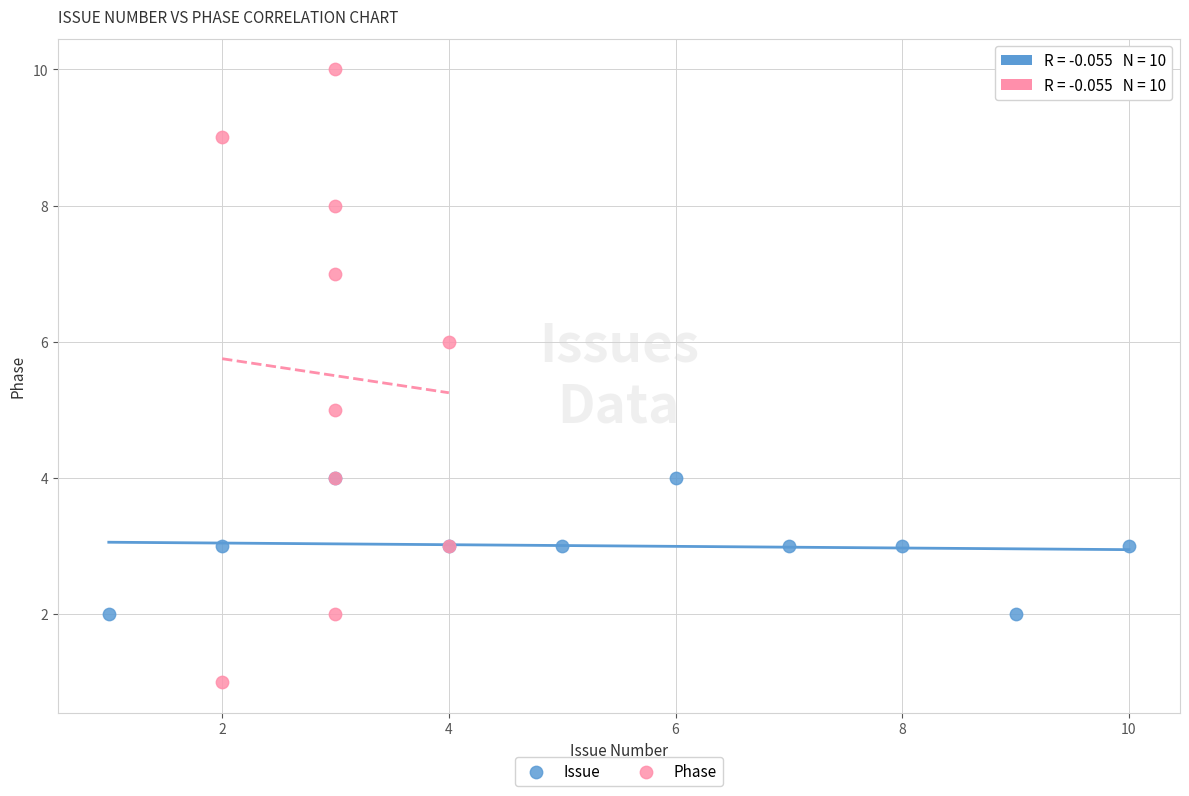

Which series contains the lowest Y value?

Phase